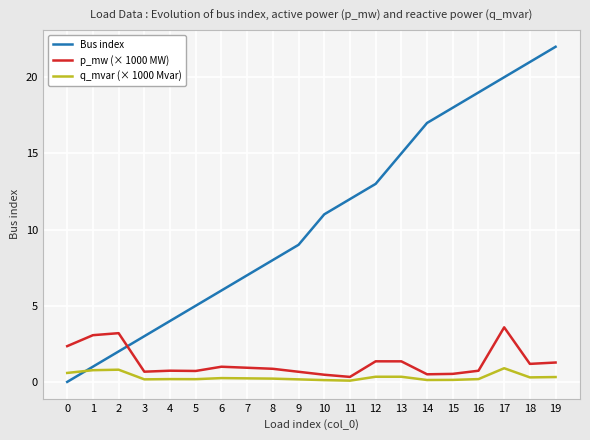

Is the value of p_mw (× 1000 MW) at 4 greater than the value of q_mvar (× 1000 Mvar) at 8?

Yes